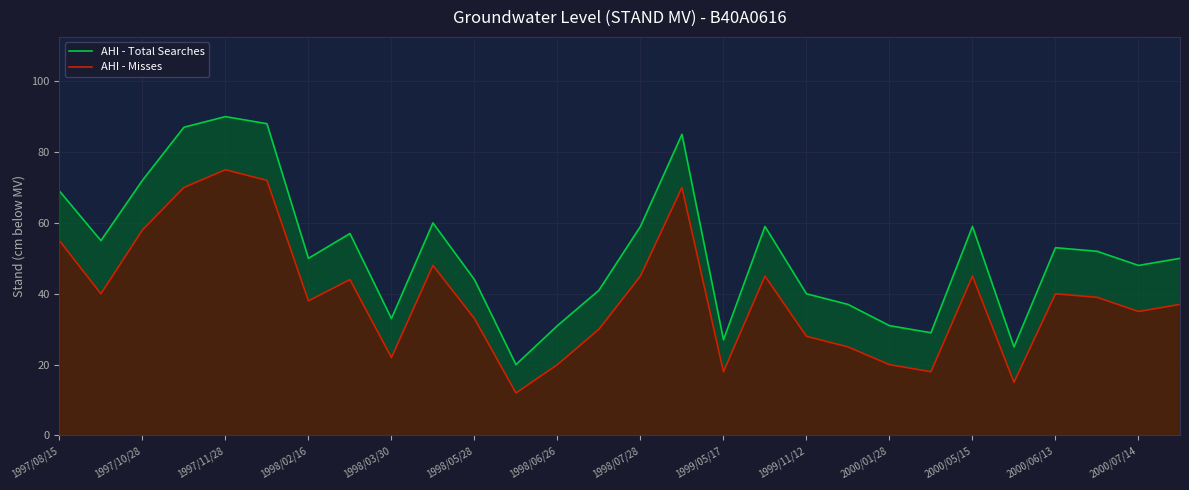

How many data points in AHI - Misses are above 39?

13